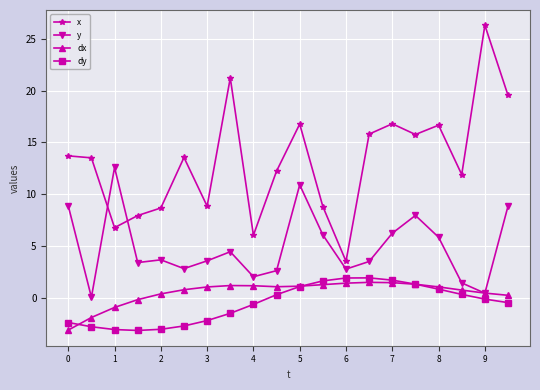

Which series has the widest spread of values?

x